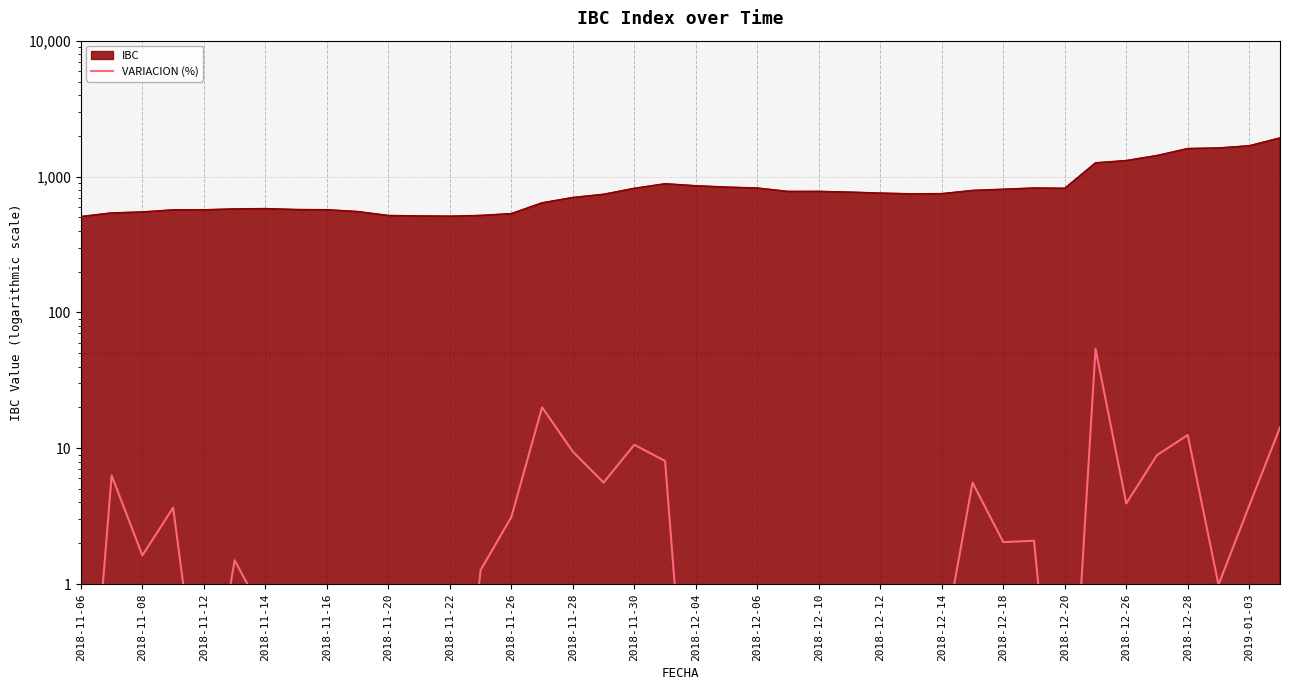

The value at 2019-01-03 is 3.8. True or false?

True